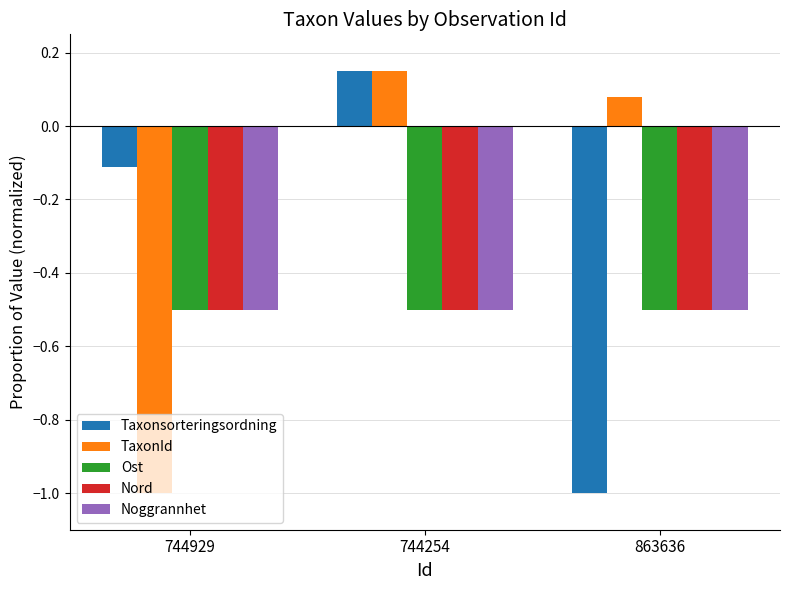

What are all the series names shown in the legend?

Taxonsorteringsordning, TaxonId, Ost, Nord, Noggrannhet